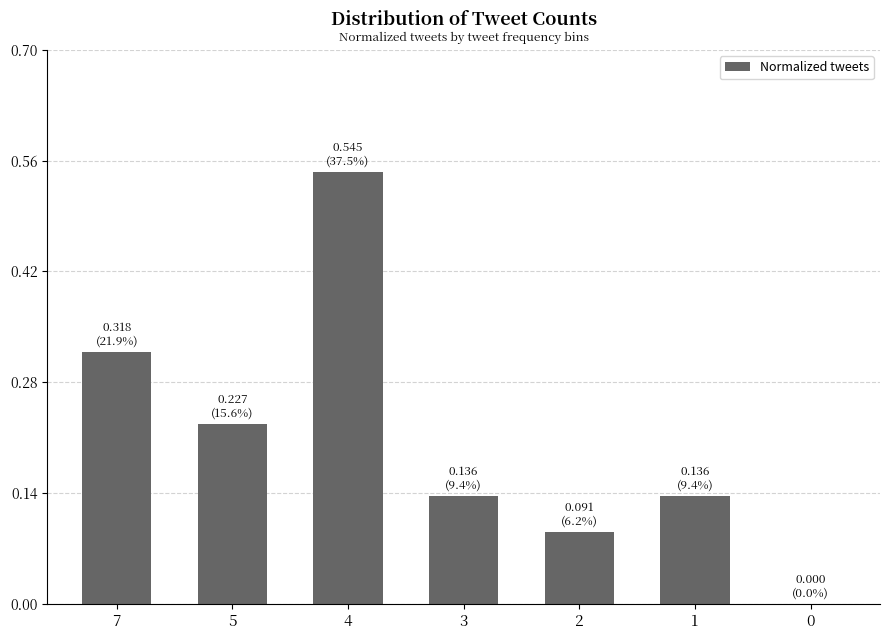

What is the sum of all values?

1.5